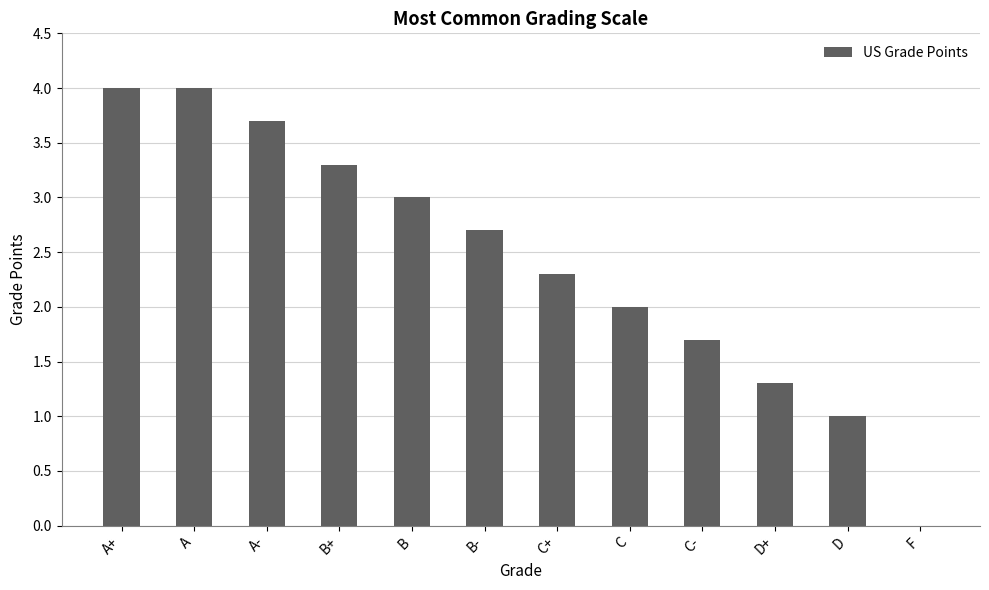

What is the sum of the values at C and A+?

6.0